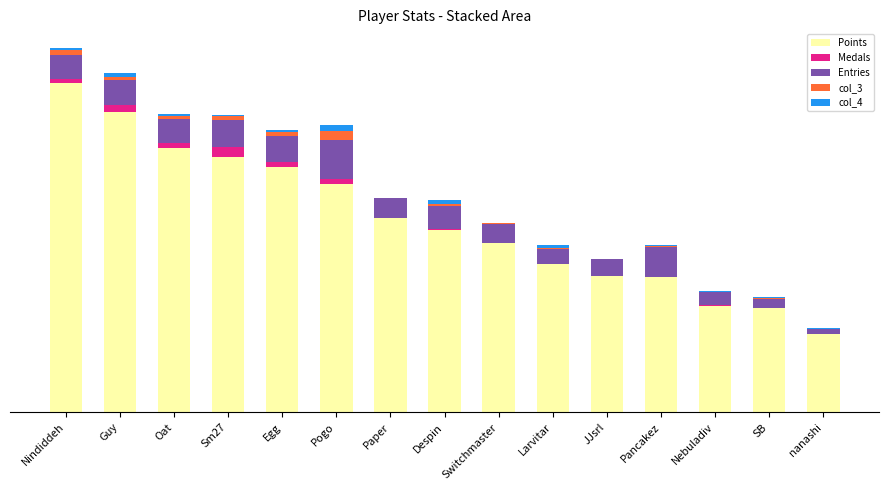

Are the bars grouped side by side (vs. stacked)?

No